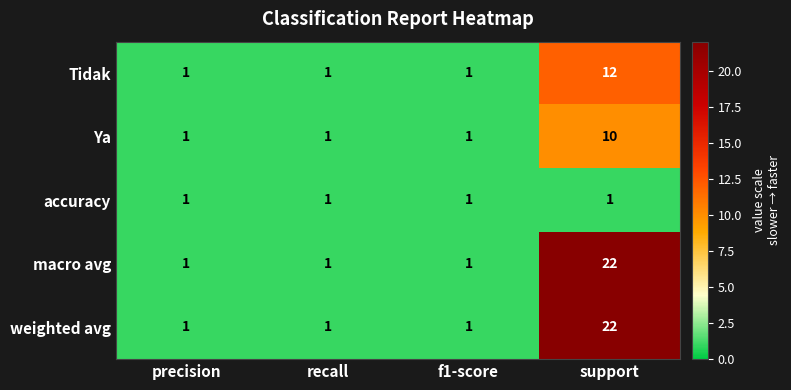

What is the average value of the Tidak series?

4